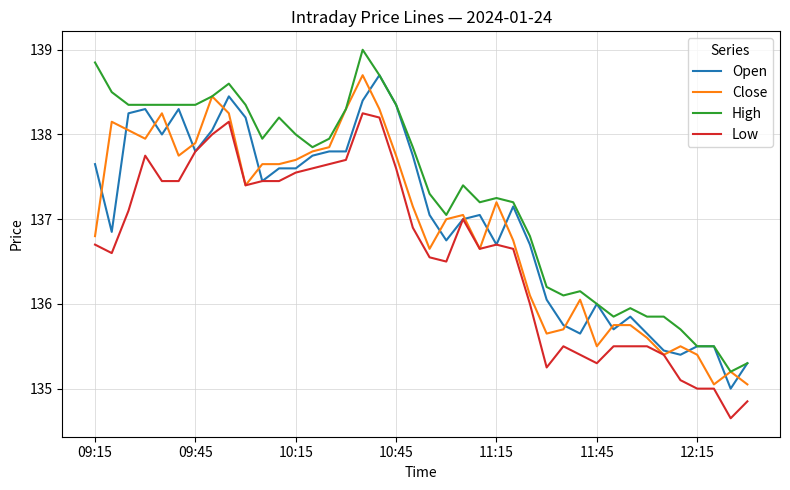

What is the average value of the Close series?

136.9